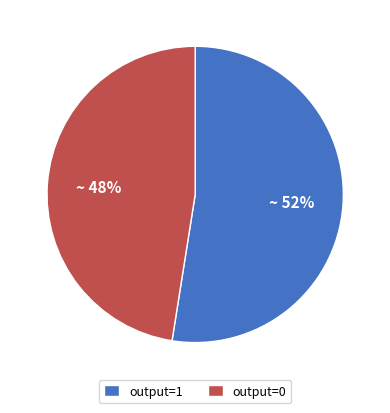

The output=0 slice represents 62% of the pie. True or false?

False